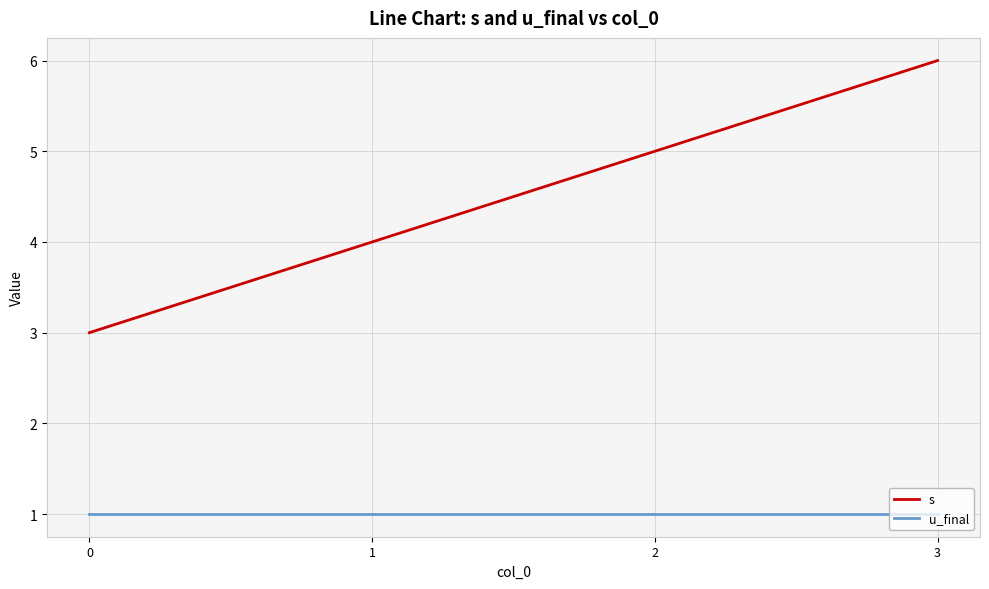

Count the number of data series in this chart.

2